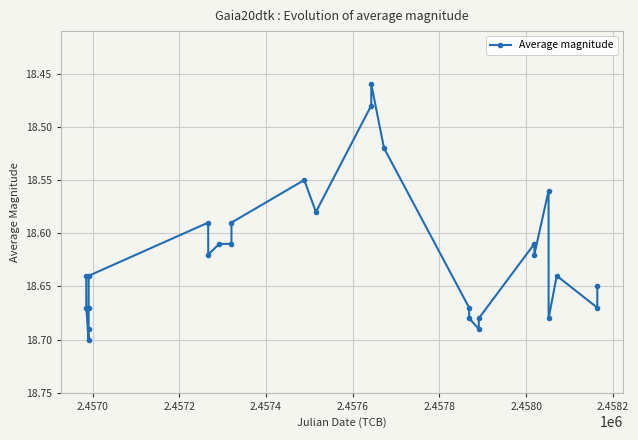

What is the sum of all values?

502.8